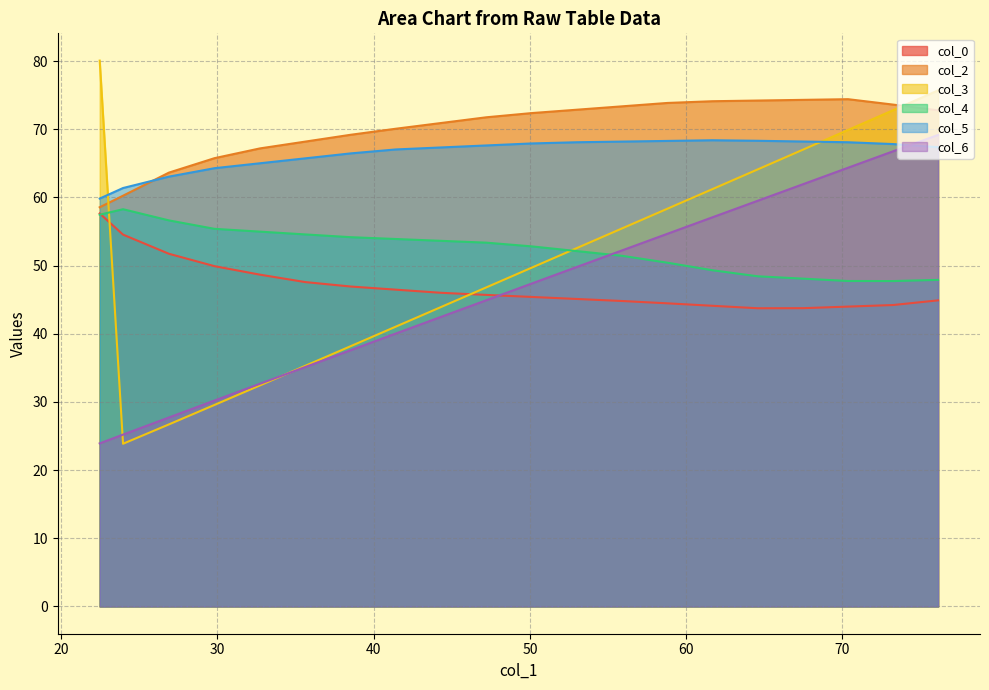

What is the lowest value of the col_5 series?

59.8